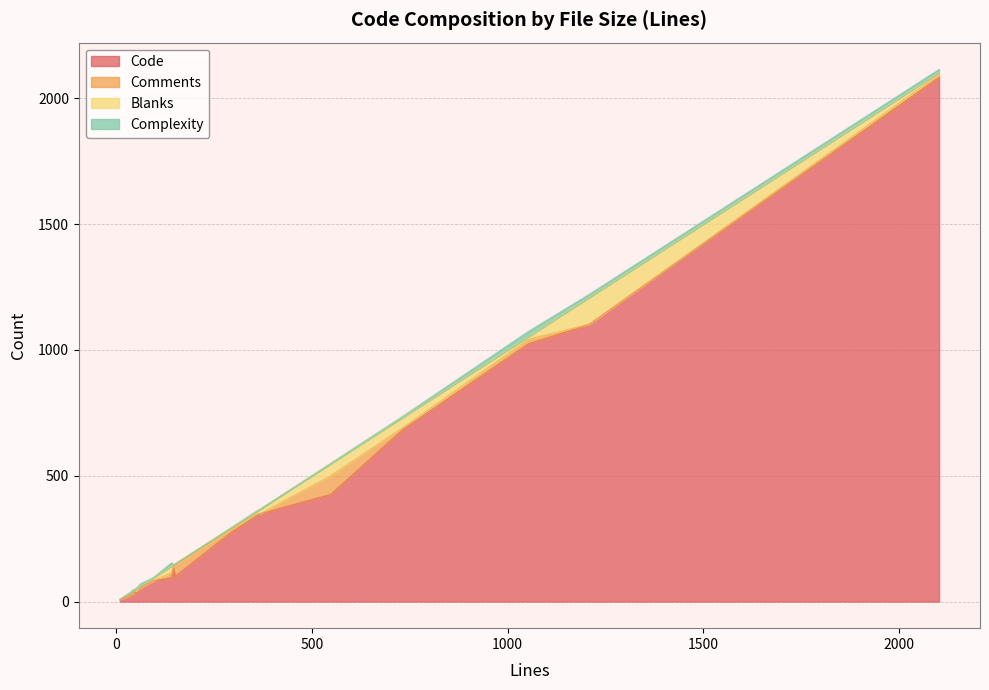

True or false: Code and Comments cross at least once.

False